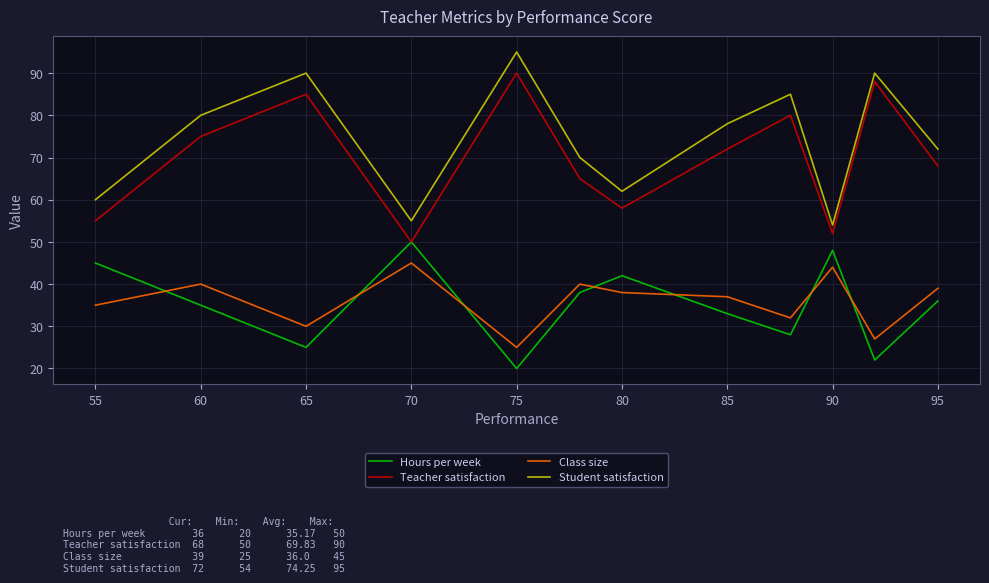

Which series has the largest total across all categories?

Student satisfaction